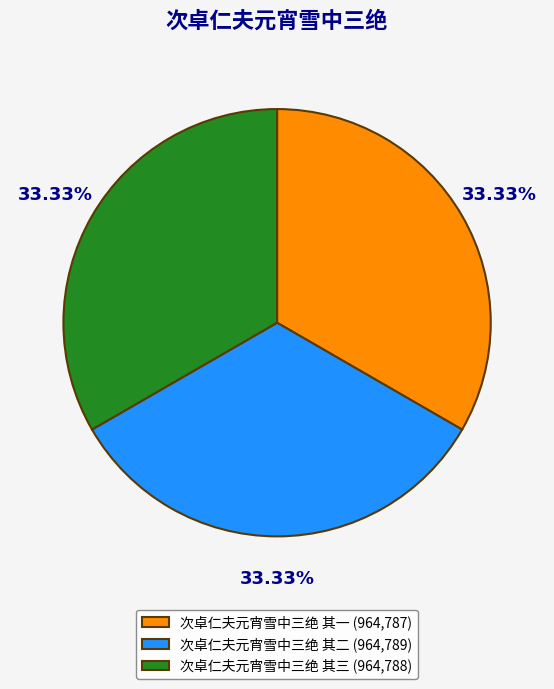

How many segments does this pie chart have?

3